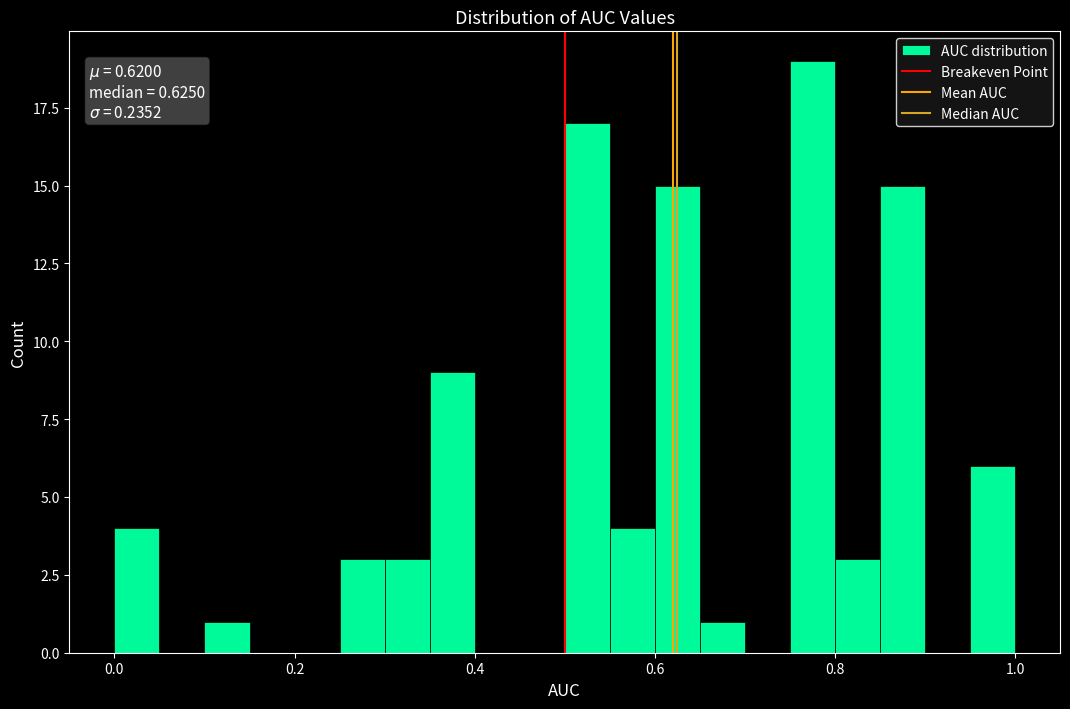

Around what value on the x-axis is the tallest bar? Give the approximate position of its centre, as read against the axis.

0.78